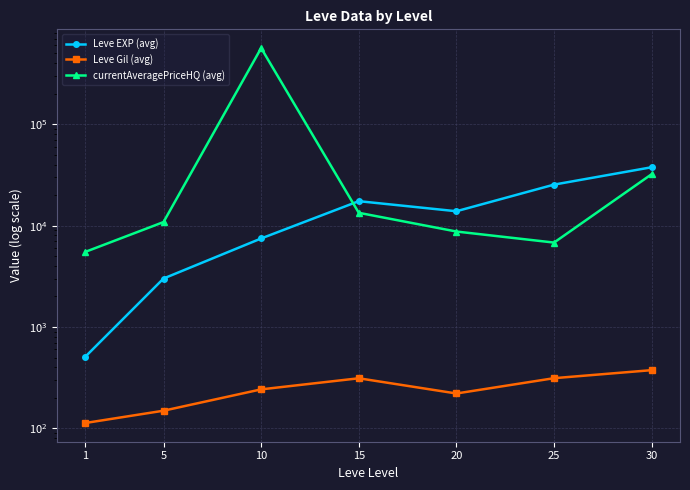

What is the value of the Leve Gil (avg) point at the 6th from the left?

312.7